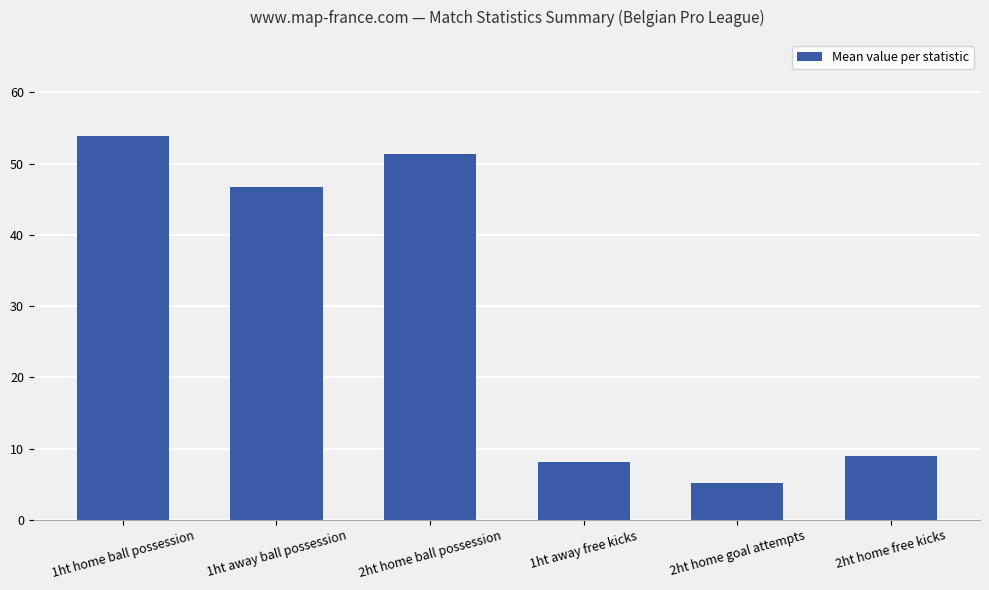

What position from the left is 2ht home free kicks?

6